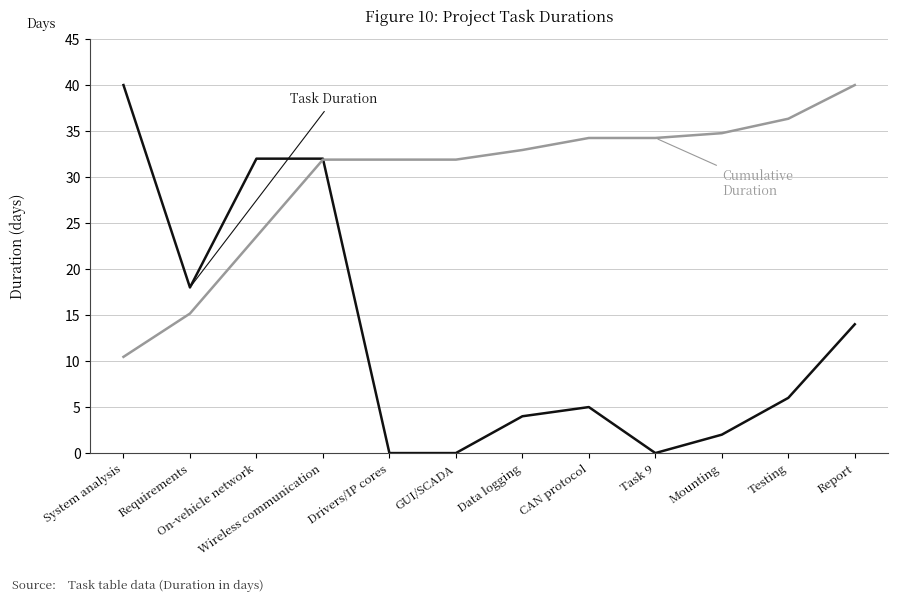

At which category is the sum across all series the highest?

Wireless communication